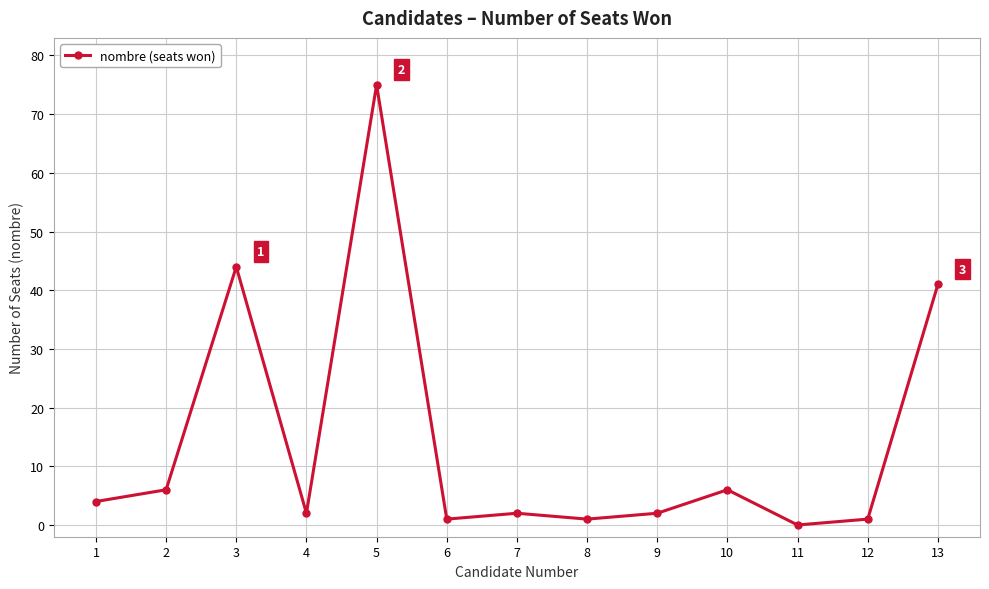

True or false: there are more than 2 points higher than both neighbors.

True